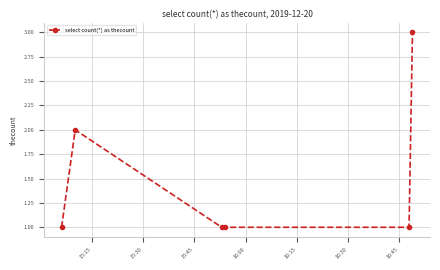

How many series are shown in this chart?

1